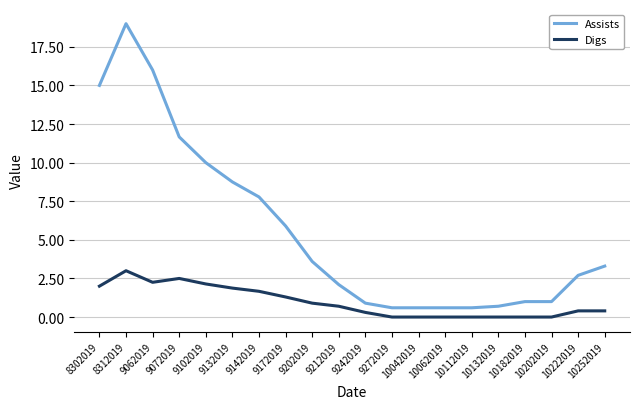

What value does the Digs series have at 9172019?

1.3